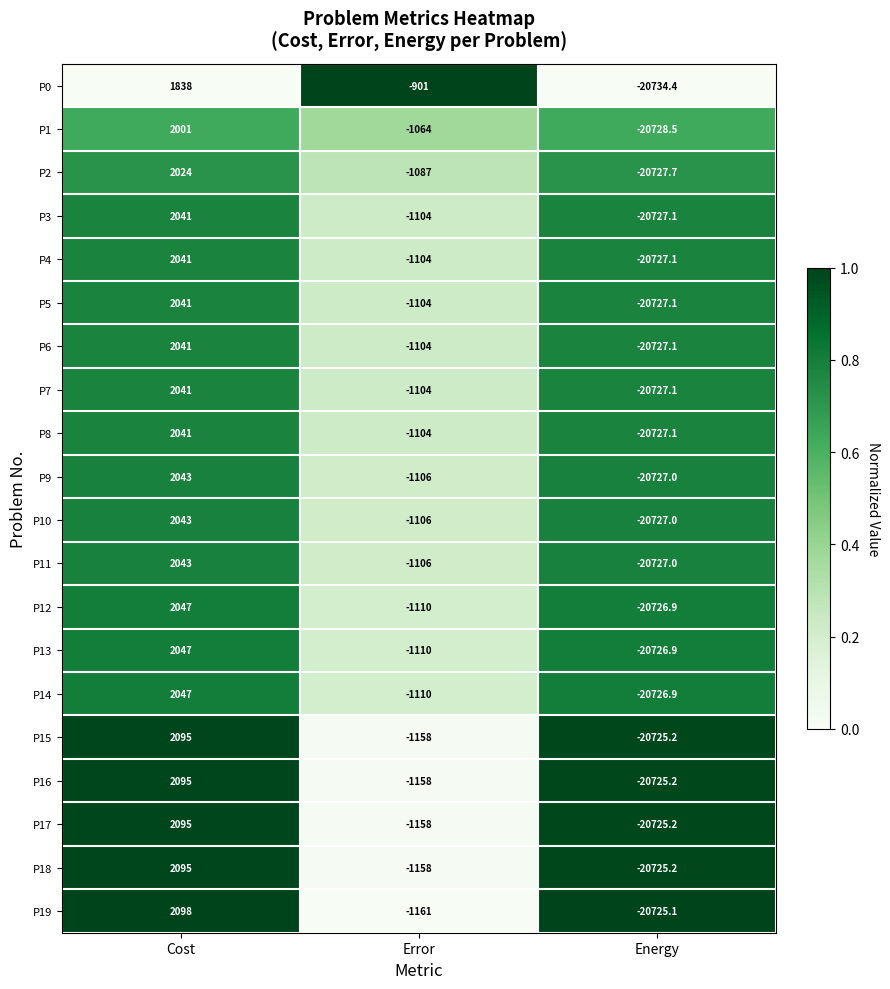

What is the lowest value of the P1 series?

-20728.5